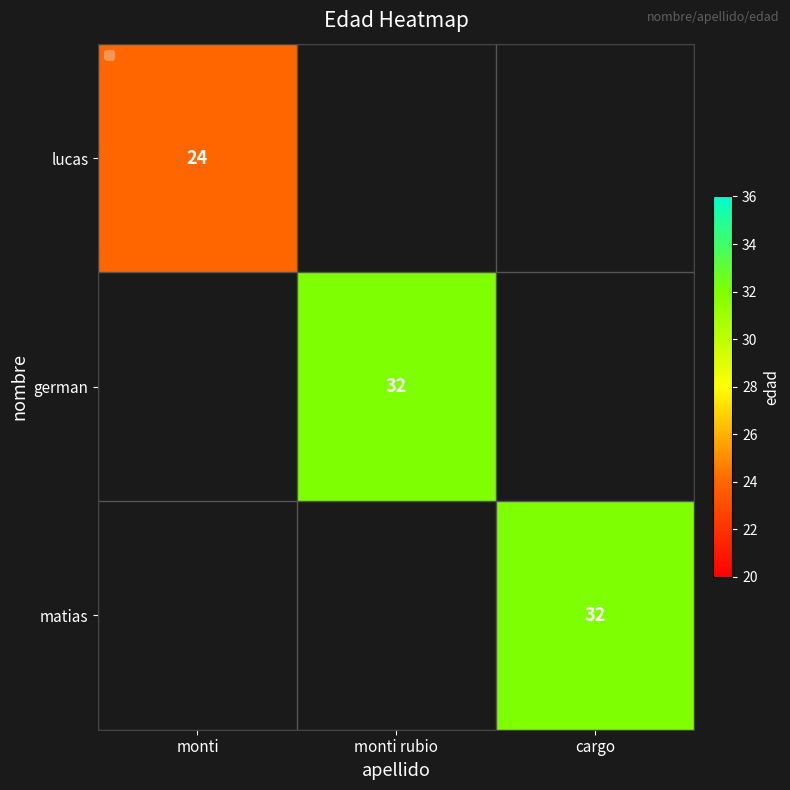

The matias series shows 32 at cargo. True or false?

True